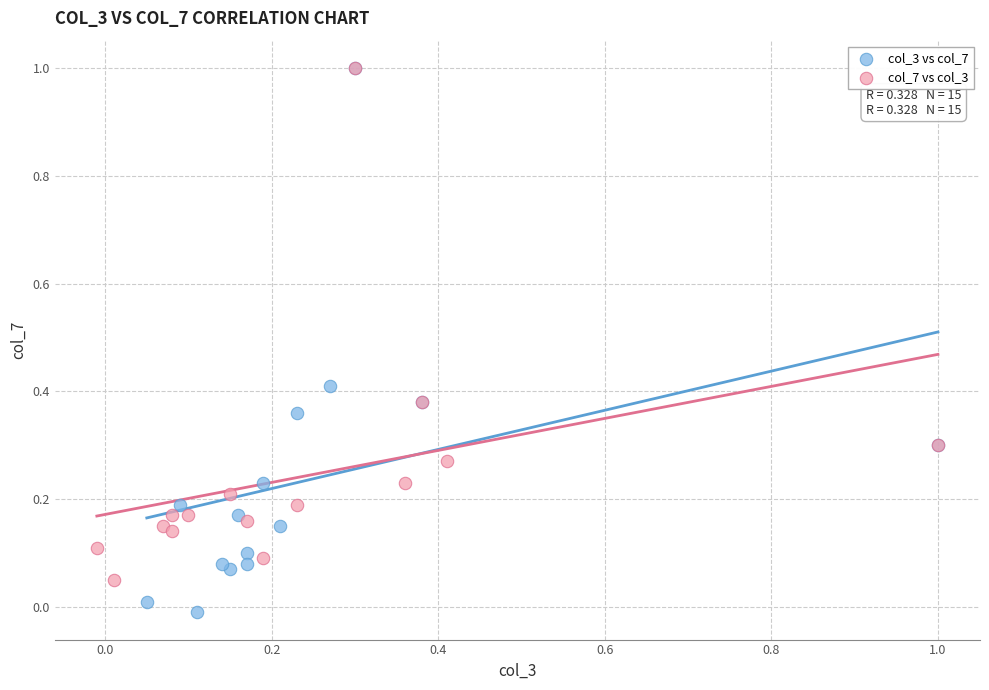

Which series reaches the minimum Y coordinate?

col_3 vs col_7